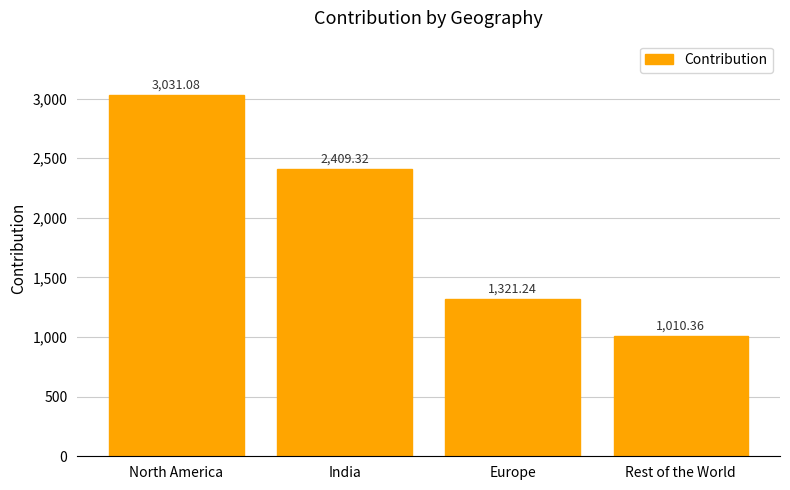

What is the change in value from India to Europe?

-1088.1